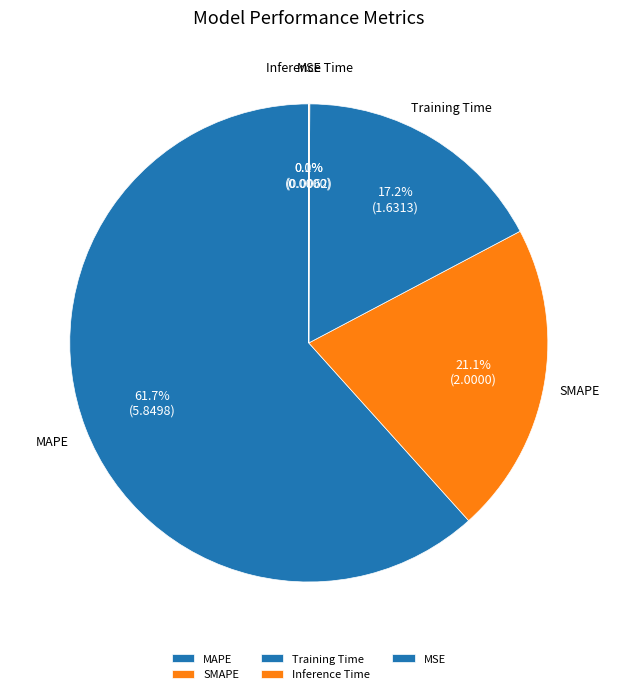

What percentage is NOT represented by SMAPE?

78.9%